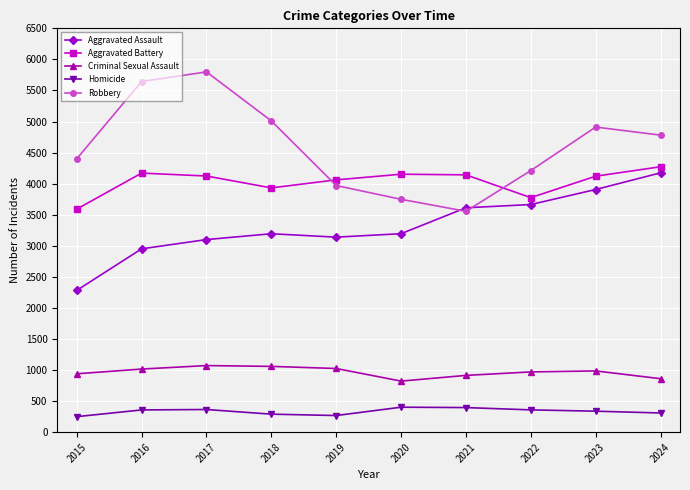

True or false: Aggravated Battery and Homicide intersect in this chart.

False